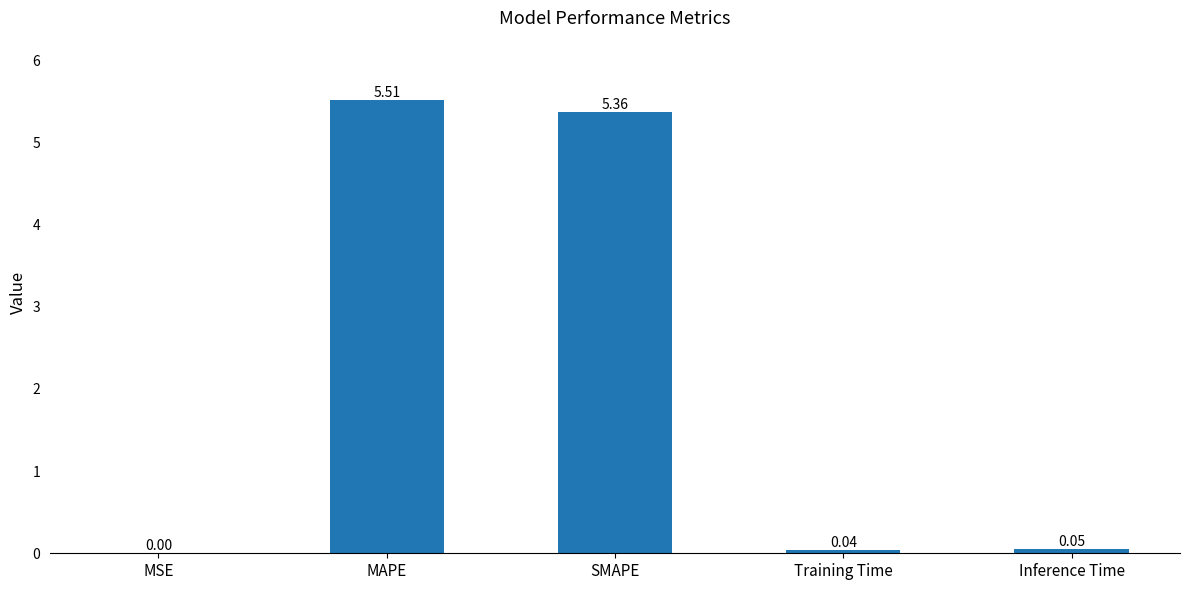

What is the sum of all values?

11.0